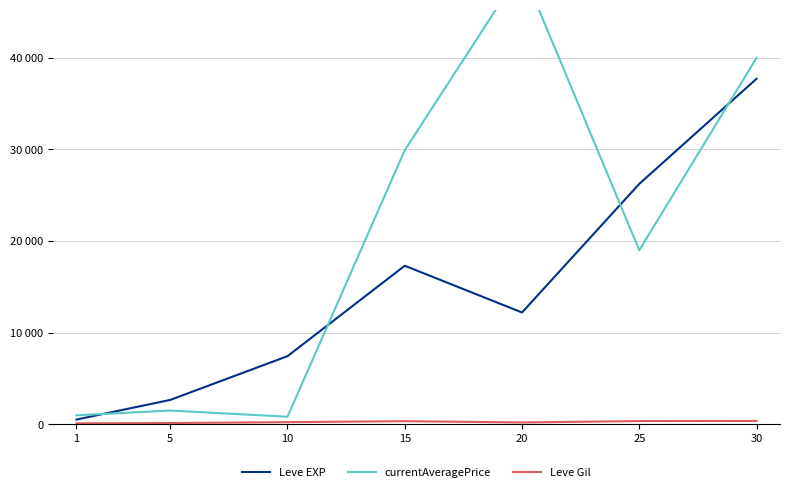

Is it true that currentAveragePrice equals 20571 at 15?

False